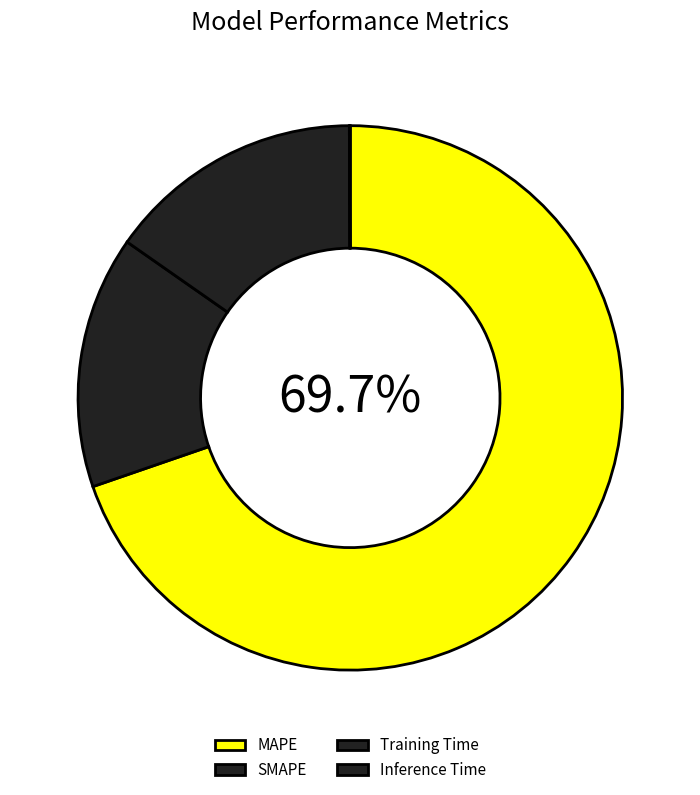

Which has a higher value, Training Time or Inference Time?

Training Time